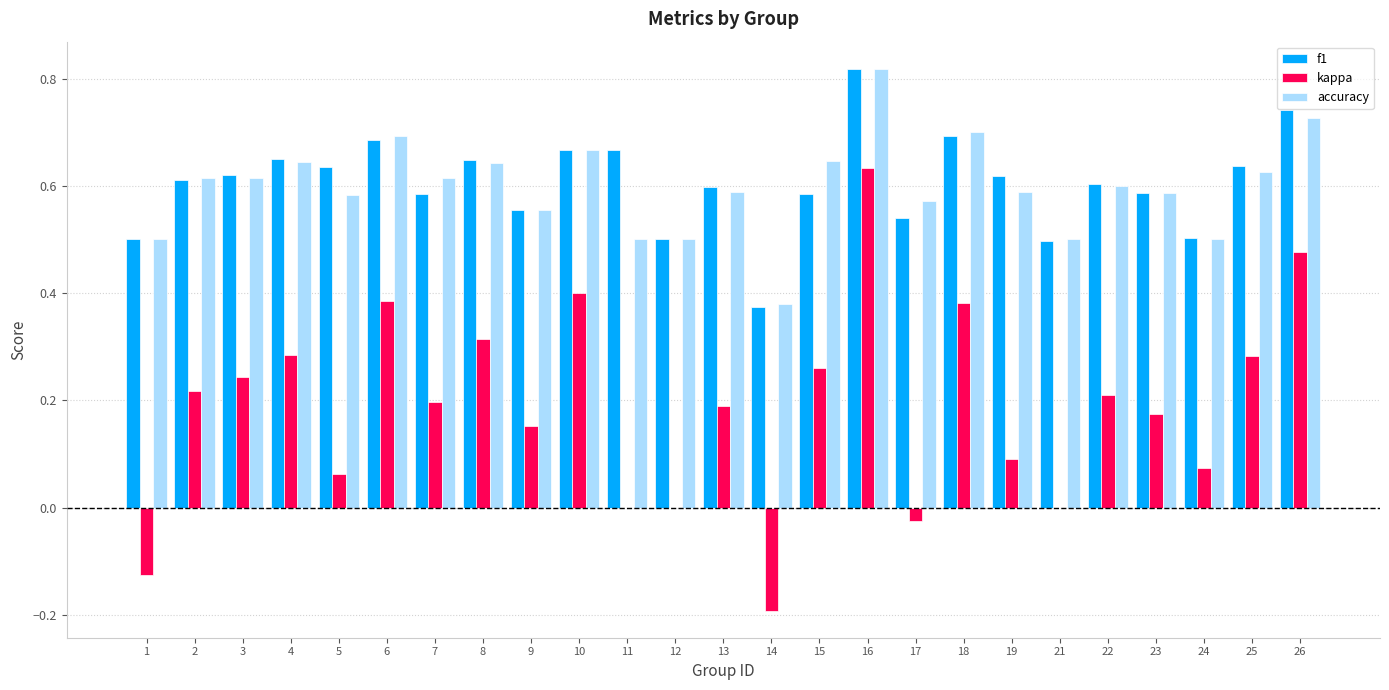

At which label does accuracy reach its peak?

16